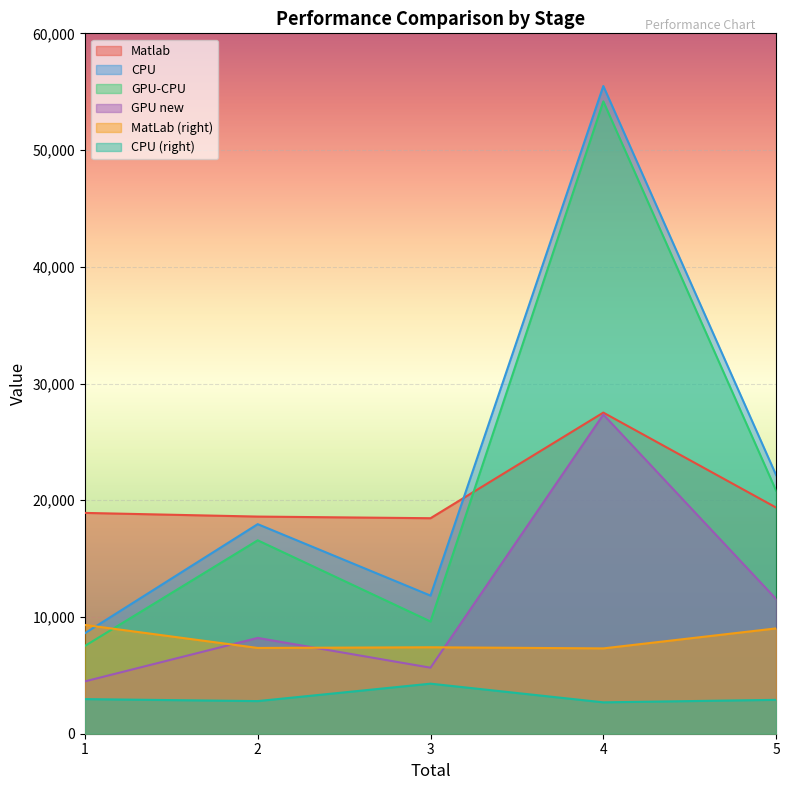

What is the difference between the maximum and second lowest values in the CPU2 series?

1493.0